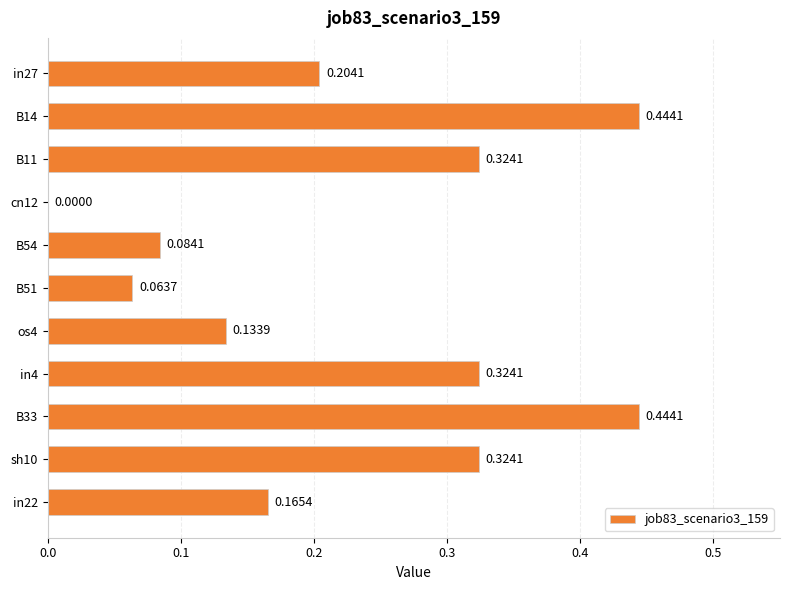

What is the change in value from B51 to sh10?

+0.3